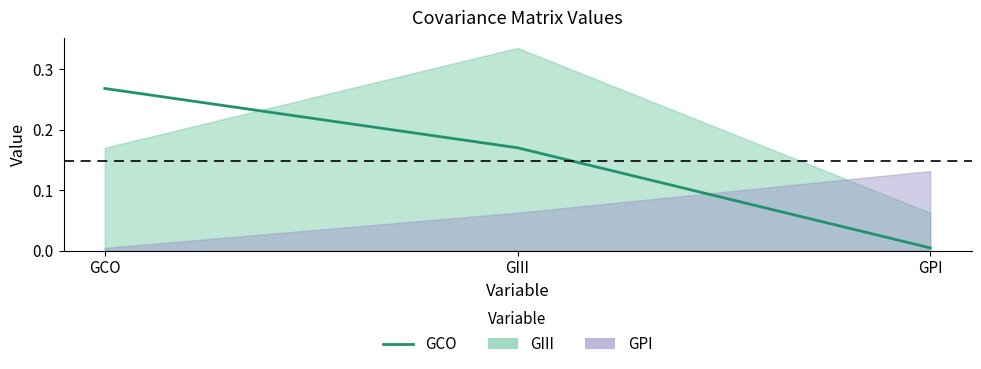

True or false: the data shows 0.1 at GCO.

False